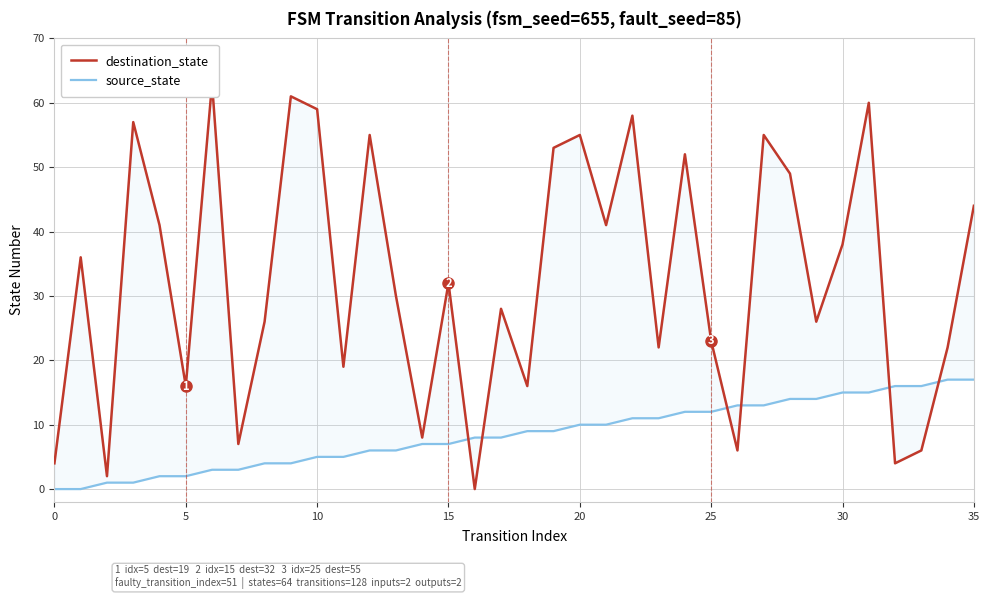

What is the difference between the maximum and second lowest values in the destination_state series?

61